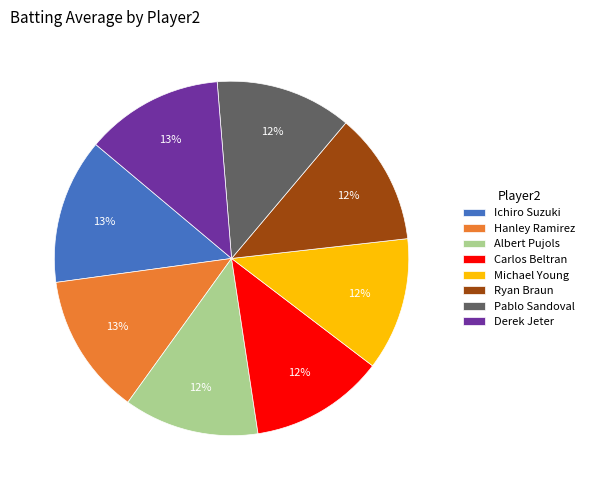

To the nearest percent, what percentage of the pie is Albert Pujols?

12%